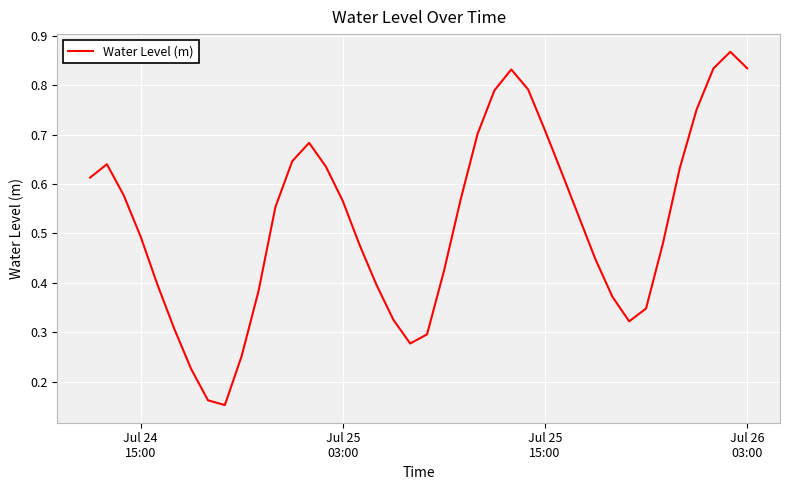

How many points are lower than both their immediate neighbors (excluding endpoints)?

3